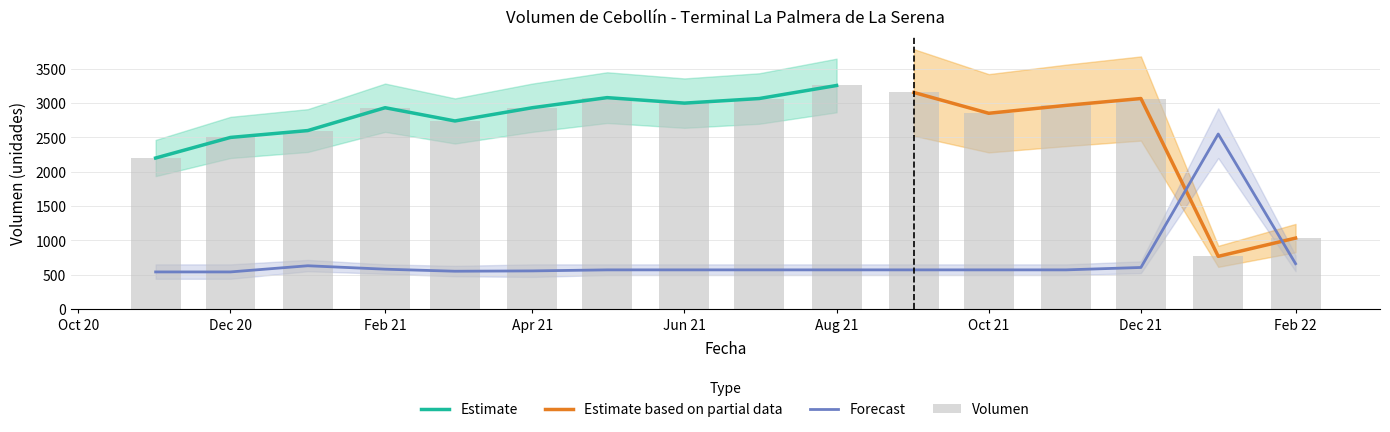

How many data points in Volumen are less than 2933?

7